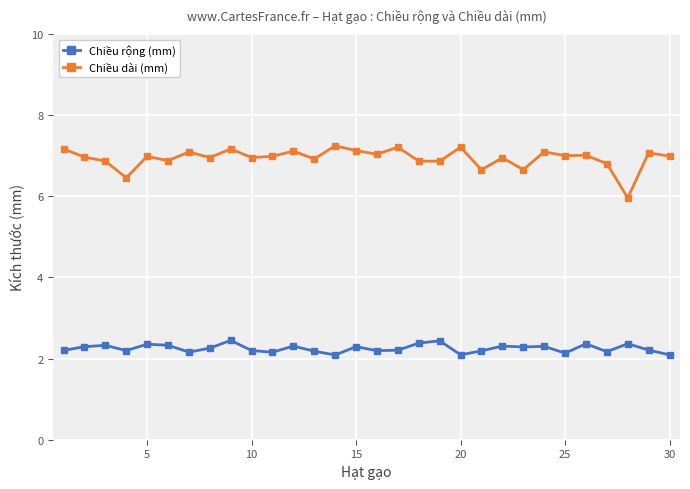

Rank the series by their maximum value, from lowest to highest.

Chiều rộng (mm), Chiều dài (mm)